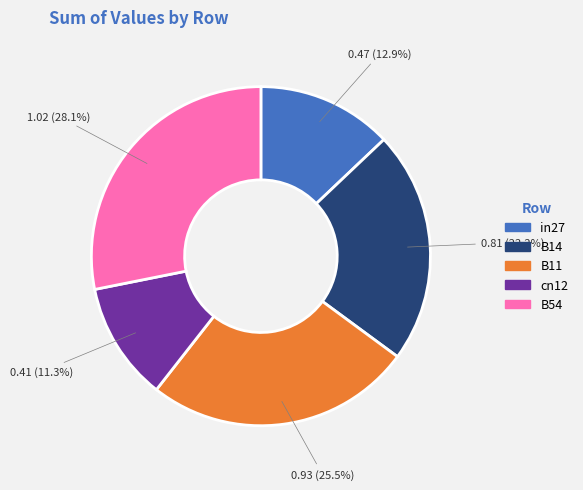

Which category has the biggest portion of the pie?

B54